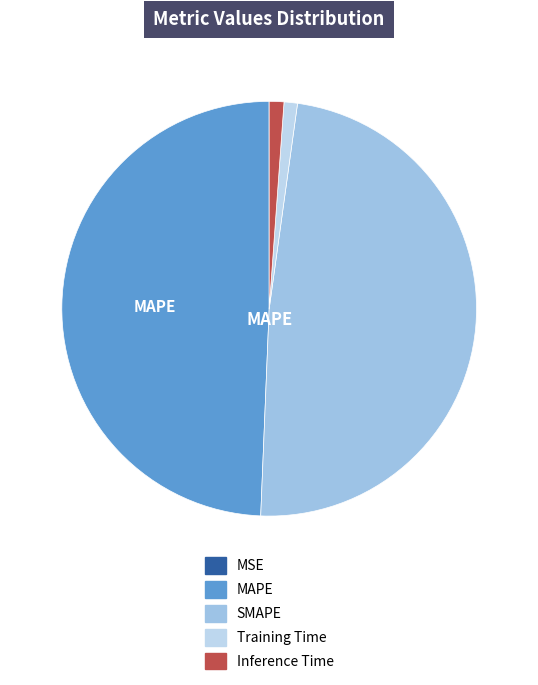

To the nearest percent, what is the difference between the SMAPE and Training Time slice percentages?

47%